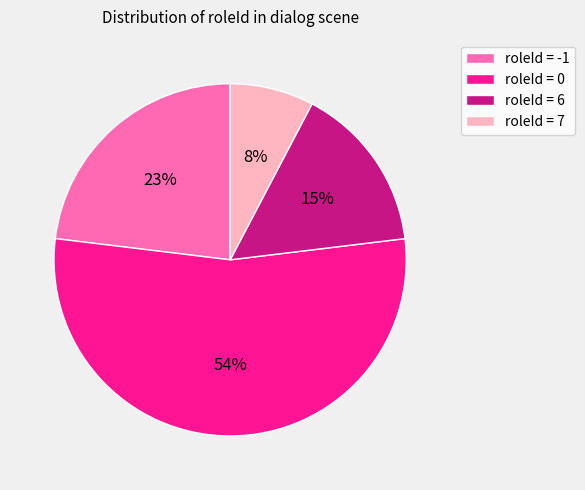

Count the number of slices in the pie.

4